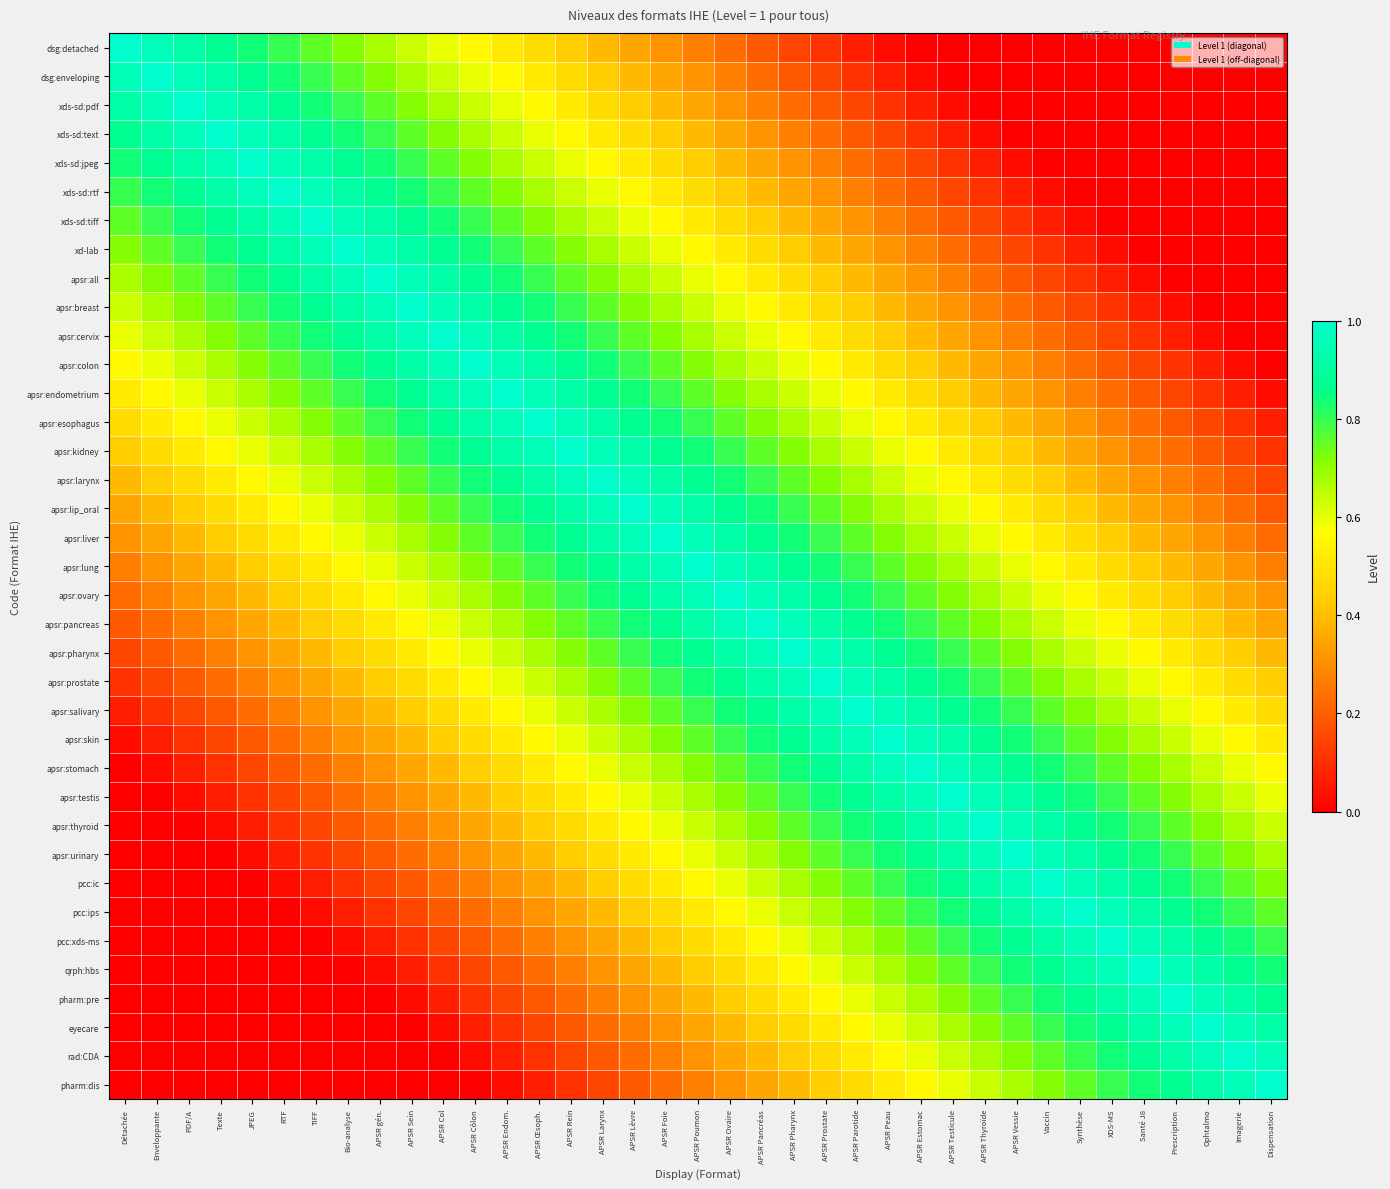

Reading left to right, list all the values displayed in this chart.

dsg:detached: Détachée=1.0	Enveloppante=1.0	PDF/A=0.9	Texte=0.9	JPEG=0.8	RTF=0.8	TIFF=0.8	Bio-analyse=0.7	APSR gén.=0.7	APSR Sein=0.6	APSR Col=0.6	APSR Côlon=0.6	APSR Endom.=0.5	APSR Œsoph.=0.5	APSR Rein=0.4	APSR Larynx=0.4	APSR Lèvre=0.4	APSR Foie=0.3	APSR Poumon=0.3	APSR Ovaire=0.2	APSR Pancréas=0.2	APSR Pharynx=0.1	APSR Prostate=0.1	APSR Parotide=0.1	APSR Peau=0.0	APSR Estomac=0.0	APSR Testicule=0.0	APSR Thyroïde=0.0	APSR Vessie=0.0	Vaccin=0.0	Synthèse=0.0	XDS-MS=0.0	Santé J8=0.0	Prescription=0.0	Ophtalmo=0.0	Imagerie=0.0	Dispensation=0.0
dsg:enveloping: Détachée=1.0	Enveloppante=1.0	PDF/A=1.0	Texte=0.9	JPEG=0.9	RTF=0.8	TIFF=0.8	Bio-analyse=0.8	APSR gén.=0.7	APSR Sein=0.7	APSR Col=0.6	APSR Côlon=0.6	APSR Endom.=0.6	APSR Œsoph.=0.5	APSR Rein=0.5	APSR Larynx=0.4	APSR Lèvre=0.4	APSR Foie=0.4	APSR Poumon=0.3	APSR Ovaire=0.3	APSR Pancréas=0.2	APSR Pharynx=0.2	APSR Prostate=0.1	APSR Parotide=0.1	APSR Peau=0.1	APSR Estomac=0.0	APSR Testicule=0.0	APSR Thyroïde=0.0	APSR Vessie=0.0	Vaccin=0.0	Synthèse=0.0	XDS-MS=0.0	Santé J8=0.0	Prescription=0.0	Ophtalmo=0.0	Imagerie=0.0	Dispensation=0.0
xds-sd:pdf: Détachée=0.9	Enveloppante=1.0	PDF/A=1.0	Texte=1.0	JPEG=0.9	RTF=0.9	TIFF=0.8	Bio-analyse=0.8	APSR gén.=0.8	APSR Sein=0.7	APSR Col=0.7	APSR Côlon=0.6	APSR Endom.=0.6	APSR Œsoph.=0.6	APSR Rein=0.5	APSR Larynx=0.5	APSR Lèvre=0.4	APSR Foie=0.4	APSR Poumon=0.4	APSR Ovaire=0.3	APSR Pancréas=0.3	APSR Pharynx=0.2	APSR Prostate=0.2	APSR Parotide=0.1	APSR Peau=0.1	APSR Estomac=0.1	APSR Testicule=0.0	APSR Thyroïde=0.0	APSR Vessie=0.0	Vaccin=0.0	Synthèse=0.0	XDS-MS=0.0	Santé J8=0.0	Prescription=0.0	Ophtalmo=0.0	Imagerie=0.0	Dispensation=0.0
xds-sd:text: Détachée=0.9	Enveloppante=0.9	PDF/A=1.0	Texte=1.0	JPEG=1.0	RTF=0.9	TIFF=0.9	Bio-analyse=0.8	APSR gén.=0.8	APSR Sein=0.8	APSR Col=0.7	APSR Côlon=0.7	APSR Endom.=0.6	APSR Œsoph.=0.6	APSR Rein=0.6	APSR Larynx=0.5	APSR Lèvre=0.5	APSR Foie=0.4	APSR Poumon=0.4	APSR Ovaire=0.4	APSR Pancréas=0.3	APSR Pharynx=0.3	APSR Prostate=0.2	APSR Parotide=0.2	APSR Peau=0.1	APSR Estomac=0.1	APSR Testicule=0.1	APSR Thyroïde=0.0	APSR Vessie=0.0	Vaccin=0.0	Synthèse=0.0	XDS-MS=0.0	Santé J8=0.0	Prescription=0.0	Ophtalmo=0.0	Imagerie=0.0	Dispensation=0.0
xds-sd:jpeg: Détachée=0.8	Enveloppante=0.9	PDF/A=0.9	Texte=1.0	JPEG=1.0	RTF=1.0	TIFF=0.9	Bio-analyse=0.9	APSR gén.=0.8	APSR Sein=0.8	APSR Col=0.8	APSR Côlon=0.7	APSR Endom.=0.7	APSR Œsoph.=0.6	APSR Rein=0.6	APSR Larynx=0.6	APSR Lèvre=0.5	APSR Foie=0.5	APSR Poumon=0.4	APSR Ovaire=0.4	APSR Pancréas=0.4	APSR Pharynx=0.3	APSR Prostate=0.3	APSR Parotide=0.2	APSR Peau=0.2	APSR Estomac=0.1	APSR Testicule=0.1	APSR Thyroïde=0.1	APSR Vessie=0.0	Vaccin=0.0	Synthèse=0.0	XDS-MS=0.0	Santé J8=0.0	Prescription=0.0	Ophtalmo=0.0	Imagerie=0.0	Dispensation=0.0
xds-sd:rtf: Détachée=0.8	Enveloppante=0.8	PDF/A=0.9	Texte=0.9	JPEG=1.0	RTF=1.0	TIFF=1.0	Bio-analyse=0.9	APSR gén.=0.9	APSR Sein=0.8	APSR Col=0.8	APSR Côlon=0.8	APSR Endom.=0.7	APSR Œsoph.=0.7	APSR Rein=0.6	APSR Larynx=0.6	APSR Lèvre=0.6	APSR Foie=0.5	APSR Poumon=0.5	APSR Ovaire=0.4	APSR Pancréas=0.4	APSR Pharynx=0.4	APSR Prostate=0.3	APSR Parotide=0.3	APSR Peau=0.2	APSR Estomac=0.2	APSR Testicule=0.1	APSR Thyroïde=0.1	APSR Vessie=0.1	Vaccin=0.0	Synthèse=0.0	XDS-MS=0.0	Santé J8=0.0	Prescription=0.0	Ophtalmo=0.0	Imagerie=0.0	Dispensation=0.0
xds-sd:tiff: Détachée=0.8	Enveloppante=0.8	PDF/A=0.8	Texte=0.9	JPEG=0.9	RTF=1.0	TIFF=1.0	Bio-analyse=1.0	APSR gén.=0.9	APSR Sein=0.9	APSR Col=0.8	APSR Côlon=0.8	APSR Endom.=0.8	APSR Œsoph.=0.7	APSR Rein=0.7	APSR Larynx=0.6	APSR Lèvre=0.6	APSR Foie=0.6	APSR Poumon=0.5	APSR Ovaire=0.5	APSR Pancréas=0.4	APSR Pharynx=0.4	APSR Prostate=0.4	APSR Parotide=0.3	APSR Peau=0.3	APSR Estomac=0.2	APSR Testicule=0.2	APSR Thyroïde=0.1	APSR Vessie=0.1	Vaccin=0.1	Synthèse=0.0	XDS-MS=0.0	Santé J8=0.0	Prescription=0.0	Ophtalmo=0.0	Imagerie=0.0	Dispensation=0.0
xd-lab: Détachée=0.7	Enveloppante=0.8	PDF/A=0.8	Texte=0.8	JPEG=0.9	RTF=0.9	TIFF=1.0	Bio-analyse=1.0	APSR gén.=1.0	APSR Sein=0.9	APSR Col=0.9	APSR Côlon=0.8	APSR Endom.=0.8	APSR Œsoph.=0.8	APSR Rein=0.7	APSR Larynx=0.7	APSR Lèvre=0.6	APSR Foie=0.6	APSR Poumon=0.6	APSR Ovaire=0.5	APSR Pancréas=0.5	APSR Pharynx=0.4	APSR Prostate=0.4	APSR Parotide=0.4	APSR Peau=0.3	APSR Estomac=0.3	APSR Testicule=0.2	APSR Thyroïde=0.2	APSR Vessie=0.1	Vaccin=0.1	Synthèse=0.1	XDS-MS=0.0	Santé J8=0.0	Prescription=0.0	Ophtalmo=0.0	Imagerie=0.0	Dispensation=0.0
apsr:all: Détachée=0.7	Enveloppante=0.7	PDF/A=0.8	Texte=0.8	JPEG=0.8	RTF=0.9	TIFF=0.9	Bio-analyse=1.0	APSR gén.=1.0	APSR Sein=1.0	APSR Col=0.9	APSR Côlon=0.9	APSR Endom.=0.8	APSR Œsoph.=0.8	APSR Rein=0.8	APSR Larynx=0.7	APSR Lèvre=0.7	APSR Foie=0.6	APSR Poumon=0.6	APSR Ovaire=0.6	APSR Pancréas=0.5	APSR Pharynx=0.5	APSR Prostate=0.4	APSR Parotide=0.4	APSR Peau=0.4	APSR Estomac=0.3	APSR Testicule=0.3	APSR Thyroïde=0.2	APSR Vessie=0.2	Vaccin=0.1	Synthèse=0.1	XDS-MS=0.1	Santé J8=0.0	Prescription=0.0	Ophtalmo=0.0	Imagerie=0.0	Dispensation=0.0
apsr:breast: Détachée=0.6	Enveloppante=0.7	PDF/A=0.7	Texte=0.8	JPEG=0.8	RTF=0.8	TIFF=0.9	Bio-analyse=0.9	APSR gén.=1.0	APSR Sein=1.0	APSR Col=1.0	APSR Côlon=0.9	APSR Endom.=0.9	APSR Œsoph.=0.8	APSR Rein=0.8	APSR Larynx=0.8	APSR Lèvre=0.7	APSR Foie=0.7	APSR Poumon=0.6	APSR Ovaire=0.6	APSR Pancréas=0.6	APSR Pharynx=0.5	APSR Prostate=0.5	APSR Parotide=0.4	APSR Peau=0.4	APSR Estomac=0.4	APSR Testicule=0.3	APSR Thyroïde=0.3	APSR Vessie=0.2	Vaccin=0.2	Synthèse=0.1	XDS-MS=0.1	Santé J8=0.1	Prescription=0.0	Ophtalmo=0.0	Imagerie=0.0	Dispensation=0.0
apsr:cervix: Détachée=0.6	Enveloppante=0.6	PDF/A=0.7	Texte=0.7	JPEG=0.8	RTF=0.8	TIFF=0.8	Bio-analyse=0.9	APSR gén.=0.9	APSR Sein=1.0	APSR Col=1.0	APSR Côlon=1.0	APSR Endom.=0.9	APSR Œsoph.=0.9	APSR Rein=0.8	APSR Larynx=0.8	APSR Lèvre=0.8	APSR Foie=0.7	APSR Poumon=0.7	APSR Ovaire=0.6	APSR Pancréas=0.6	APSR Pharynx=0.6	APSR Prostate=0.5	APSR Parotide=0.5	APSR Peau=0.4	APSR Estomac=0.4	APSR Testicule=0.4	APSR Thyroïde=0.3	APSR Vessie=0.3	Vaccin=0.2	Synthèse=0.2	XDS-MS=0.1	Santé J8=0.1	Prescription=0.1	Ophtalmo=0.0	Imagerie=0.0	Dispensation=0.0
apsr:colon: Détachée=0.6	Enveloppante=0.6	PDF/A=0.6	Texte=0.7	JPEG=0.7	RTF=0.8	TIFF=0.8	Bio-analyse=0.8	APSR gén.=0.9	APSR Sein=0.9	APSR Col=1.0	APSR Côlon=1.0	APSR Endom.=1.0	APSR Œsoph.=0.9	APSR Rein=0.9	APSR Larynx=0.8	APSR Lèvre=0.8	APSR Foie=0.8	APSR Poumon=0.7	APSR Ovaire=0.7	APSR Pancréas=0.6	APSR Pharynx=0.6	APSR Prostate=0.6	APSR Parotide=0.5	APSR Peau=0.5	APSR Estomac=0.4	APSR Testicule=0.4	APSR Thyroïde=0.4	APSR Vessie=0.3	Vaccin=0.3	Synthèse=0.2	XDS-MS=0.2	Santé J8=0.1	Prescription=0.1	Ophtalmo=0.1	Imagerie=0.0	Dispensation=0.0
apsr:endometrium: Détachée=0.5	Enveloppante=0.6	PDF/A=0.6	Texte=0.6	JPEG=0.7	RTF=0.7	TIFF=0.8	Bio-analyse=0.8	APSR gén.=0.8	APSR Sein=0.9	APSR Col=0.9	APSR Côlon=1.0	APSR Endom.=1.0	APSR Œsoph.=1.0	APSR Rein=0.9	APSR Larynx=0.9	APSR Lèvre=0.8	APSR Foie=0.8	APSR Poumon=0.8	APSR Ovaire=0.7	APSR Pancréas=0.7	APSR Pharynx=0.6	APSR Prostate=0.6	APSR Parotide=0.6	APSR Peau=0.5	APSR Estomac=0.5	APSR Testicule=0.4	APSR Thyroïde=0.4	APSR Vessie=0.4	Vaccin=0.3	Synthèse=0.3	XDS-MS=0.2	Santé J8=0.2	Prescription=0.1	Ophtalmo=0.1	Imagerie=0.1	Dispensation=0.0
apsr:esophagus: Détachée=0.5	Enveloppante=0.5	PDF/A=0.6	Texte=0.6	JPEG=0.6	RTF=0.7	TIFF=0.7	Bio-analyse=0.8	APSR gén.=0.8	APSR Sein=0.8	APSR Col=0.9	APSR Côlon=0.9	APSR Endom.=1.0	APSR Œsoph.=1.0	APSR Rein=1.0	APSR Larynx=0.9	APSR Lèvre=0.9	APSR Foie=0.8	APSR Poumon=0.8	APSR Ovaire=0.8	APSR Pancréas=0.7	APSR Pharynx=0.7	APSR Prostate=0.6	APSR Parotide=0.6	APSR Peau=0.6	APSR Estomac=0.5	APSR Testicule=0.5	APSR Thyroïde=0.4	APSR Vessie=0.4	Vaccin=0.4	Synthèse=0.3	XDS-MS=0.3	Santé J8=0.2	Prescription=0.2	Ophtalmo=0.1	Imagerie=0.1	Dispensation=0.1
apsr:kidney: Détachée=0.4	Enveloppante=0.5	PDF/A=0.5	Texte=0.6	JPEG=0.6	RTF=0.6	TIFF=0.7	Bio-analyse=0.7	APSR gén.=0.8	APSR Sein=0.8	APSR Col=0.8	APSR Côlon=0.9	APSR Endom.=0.9	APSR Œsoph.=1.0	APSR Rein=1.0	APSR Larynx=1.0	APSR Lèvre=0.9	APSR Foie=0.9	APSR Poumon=0.8	APSR Ovaire=0.8	APSR Pancréas=0.8	APSR Pharynx=0.7	APSR Prostate=0.7	APSR Parotide=0.6	APSR Peau=0.6	APSR Estomac=0.6	APSR Testicule=0.5	APSR Thyroïde=0.5	APSR Vessie=0.4	Vaccin=0.4	Synthèse=0.4	XDS-MS=0.3	Santé J8=0.3	Prescription=0.2	Ophtalmo=0.2	Imagerie=0.1	Dispensation=0.1
apsr:larynx: Détachée=0.4	Enveloppante=0.4	PDF/A=0.5	Texte=0.5	JPEG=0.6	RTF=0.6	TIFF=0.6	Bio-analyse=0.7	APSR gén.=0.7	APSR Sein=0.8	APSR Col=0.8	APSR Côlon=0.8	APSR Endom.=0.9	APSR Œsoph.=0.9	APSR Rein=1.0	APSR Larynx=1.0	APSR Lèvre=1.0	APSR Foie=0.9	APSR Poumon=0.9	APSR Ovaire=0.8	APSR Pancréas=0.8	APSR Pharynx=0.8	APSR Prostate=0.7	APSR Parotide=0.7	APSR Peau=0.6	APSR Estomac=0.6	APSR Testicule=0.6	APSR Thyroïde=0.5	APSR Vessie=0.5	Vaccin=0.4	Synthèse=0.4	XDS-MS=0.4	Santé J8=0.3	Prescription=0.3	Ophtalmo=0.2	Imagerie=0.2	Dispensation=0.1
apsr:lip_oral: Détachée=0.4	Enveloppante=0.4	PDF/A=0.4	Texte=0.5	JPEG=0.5	RTF=0.6	TIFF=0.6	Bio-analyse=0.6	APSR gén.=0.7	APSR Sein=0.7	APSR Col=0.8	APSR Côlon=0.8	APSR Endom.=0.8	APSR Œsoph.=0.9	APSR Rein=0.9	APSR Larynx=1.0	APSR Lèvre=1.0	APSR Foie=1.0	APSR Poumon=0.9	APSR Ovaire=0.9	APSR Pancréas=0.8	APSR Pharynx=0.8	APSR Prostate=0.8	APSR Parotide=0.7	APSR Peau=0.7	APSR Estomac=0.6	APSR Testicule=0.6	APSR Thyroïde=0.6	APSR Vessie=0.5	Vaccin=0.5	Synthèse=0.4	XDS-MS=0.4	Santé J8=0.4	Prescription=0.3	Ophtalmo=0.3	Imagerie=0.2	Dispensation=0.2
apsr:liver: Détachée=0.3	Enveloppante=0.4	PDF/A=0.4	Texte=0.4	JPEG=0.5	RTF=0.5	TIFF=0.6	Bio-analyse=0.6	APSR gén.=0.6	APSR Sein=0.7	APSR Col=0.7	APSR Côlon=0.8	APSR Endom.=0.8	APSR Œsoph.=0.8	APSR Rein=0.9	APSR Larynx=0.9	APSR Lèvre=1.0	APSR Foie=1.0	APSR Poumon=1.0	APSR Ovaire=0.9	APSR Pancréas=0.9	APSR Pharynx=0.8	APSR Prostate=0.8	APSR Parotide=0.8	APSR Peau=0.7	APSR Estomac=0.7	APSR Testicule=0.6	APSR Thyroïde=0.6	APSR Vessie=0.6	Vaccin=0.5	Synthèse=0.5	XDS-MS=0.4	Santé J8=0.4	Prescription=0.4	Ophtalmo=0.3	Imagerie=0.3	Dispensation=0.2
apsr:lung: Détachée=0.3	Enveloppante=0.3	PDF/A=0.4	Texte=0.4	JPEG=0.4	RTF=0.5	TIFF=0.5	Bio-analyse=0.6	APSR gén.=0.6	APSR Sein=0.6	APSR Col=0.7	APSR Côlon=0.7	APSR Endom.=0.8	APSR Œsoph.=0.8	APSR Rein=0.8	APSR Larynx=0.9	APSR Lèvre=0.9	APSR Foie=1.0	APSR Poumon=1.0	APSR Ovaire=1.0	APSR Pancréas=0.9	APSR Pharynx=0.9	APSR Prostate=0.8	APSR Parotide=0.8	APSR Peau=0.8	APSR Estomac=0.7	APSR Testicule=0.7	APSR Thyroïde=0.6	APSR Vessie=0.6	Vaccin=0.6	Synthèse=0.5	XDS-MS=0.5	Santé J8=0.4	Prescription=0.4	Ophtalmo=0.4	Imagerie=0.3	Dispensation=0.3
apsr:ovary: Détachée=0.2	Enveloppante=0.3	PDF/A=0.3	Texte=0.4	JPEG=0.4	RTF=0.4	TIFF=0.5	Bio-analyse=0.5	APSR gén.=0.6	APSR Sein=0.6	APSR Col=0.6	APSR Côlon=0.7	APSR Endom.=0.7	APSR Œsoph.=0.8	APSR Rein=0.8	APSR Larynx=0.8	APSR Lèvre=0.9	APSR Foie=0.9	APSR Poumon=1.0	APSR Ovaire=1.0	APSR Pancréas=1.0	APSR Pharynx=0.9	APSR Prostate=0.9	APSR Parotide=0.8	APSR Peau=0.8	APSR Estomac=0.8	APSR Testicule=0.7	APSR Thyroïde=0.7	APSR Vessie=0.6	Vaccin=0.6	Synthèse=0.6	XDS-MS=0.5	Santé J8=0.5	Prescription=0.4	Ophtalmo=0.4	Imagerie=0.4	Dispensation=0.3
apsr:pancreas: Détachée=0.2	Enveloppante=0.2	PDF/A=0.3	Texte=0.3	JPEG=0.4	RTF=0.4	TIFF=0.4	Bio-analyse=0.5	APSR gén.=0.5	APSR Sein=0.6	APSR Col=0.6	APSR Côlon=0.6	APSR Endom.=0.7	APSR Œsoph.=0.7	APSR Rein=0.8	APSR Larynx=0.8	APSR Lèvre=0.8	APSR Foie=0.9	APSR Poumon=0.9	APSR Ovaire=1.0	APSR Pancréas=1.0	APSR Pharynx=1.0	APSR Prostate=0.9	APSR Parotide=0.9	APSR Peau=0.8	APSR Estomac=0.8	APSR Testicule=0.8	APSR Thyroïde=0.7	APSR Vessie=0.7	Vaccin=0.6	Synthèse=0.6	XDS-MS=0.6	Santé J8=0.5	Prescription=0.5	Ophtalmo=0.4	Imagerie=0.4	Dispensation=0.4
apsr:pharynx: Détachée=0.1	Enveloppante=0.2	PDF/A=0.2	Texte=0.3	JPEG=0.3	RTF=0.4	TIFF=0.4	Bio-analyse=0.4	APSR gén.=0.5	APSR Sein=0.5	APSR Col=0.6	APSR Côlon=0.6	APSR Endom.=0.6	APSR Œsoph.=0.7	APSR Rein=0.7	APSR Larynx=0.8	APSR Lèvre=0.8	APSR Foie=0.8	APSR Poumon=0.9	APSR Ovaire=0.9	APSR Pancréas=1.0	APSR Pharynx=1.0	APSR Prostate=1.0	APSR Parotide=0.9	APSR Peau=0.9	APSR Estomac=0.8	APSR Testicule=0.8	APSR Thyroïde=0.8	APSR Vessie=0.7	Vaccin=0.7	Synthèse=0.6	XDS-MS=0.6	Santé J8=0.6	Prescription=0.5	Ophtalmo=0.5	Imagerie=0.4	Dispensation=0.4
apsr:prostate: Détachée=0.1	Enveloppante=0.1	PDF/A=0.2	Texte=0.2	JPEG=0.3	RTF=0.3	TIFF=0.4	Bio-analyse=0.4	APSR gén.=0.4	APSR Sein=0.5	APSR Col=0.5	APSR Côlon=0.6	APSR Endom.=0.6	APSR Œsoph.=0.6	APSR Rein=0.7	APSR Larynx=0.7	APSR Lèvre=0.8	APSR Foie=0.8	APSR Poumon=0.8	APSR Ovaire=0.9	APSR Pancréas=0.9	APSR Pharynx=1.0	APSR Prostate=1.0	APSR Parotide=1.0	APSR Peau=0.9	APSR Estomac=0.9	APSR Testicule=0.8	APSR Thyroïde=0.8	APSR Vessie=0.8	Vaccin=0.7	Synthèse=0.7	XDS-MS=0.6	Santé J8=0.6	Prescription=0.6	Ophtalmo=0.5	Imagerie=0.5	Dispensation=0.4
apsr:salivary: Détachée=0.1	Enveloppante=0.1	PDF/A=0.1	Texte=0.2	JPEG=0.2	RTF=0.3	TIFF=0.3	Bio-analyse=0.4	APSR gén.=0.4	APSR Sein=0.4	APSR Col=0.5	APSR Côlon=0.5	APSR Endom.=0.6	APSR Œsoph.=0.6	APSR Rein=0.6	APSR Larynx=0.7	APSR Lèvre=0.7	APSR Foie=0.8	APSR Poumon=0.8	APSR Ovaire=0.8	APSR Pancréas=0.9	APSR Pharynx=0.9	APSR Prostate=1.0	APSR Parotide=1.0	APSR Peau=1.0	APSR Estomac=0.9	APSR Testicule=0.9	APSR Thyroïde=0.8	APSR Vessie=0.8	Vaccin=0.8	Synthèse=0.7	XDS-MS=0.7	Santé J8=0.6	Prescription=0.6	Ophtalmo=0.6	Imagerie=0.5	Dispensation=0.5
apsr:skin: Détachée=0.0	Enveloppante=0.1	PDF/A=0.1	Texte=0.1	JPEG=0.2	RTF=0.2	TIFF=0.3	Bio-analyse=0.3	APSR gén.=0.4	APSR Sein=0.4	APSR Col=0.4	APSR Côlon=0.5	APSR Endom.=0.5	APSR Œsoph.=0.6	APSR Rein=0.6	APSR Larynx=0.6	APSR Lèvre=0.7	APSR Foie=0.7	APSR Poumon=0.8	APSR Ovaire=0.8	APSR Pancréas=0.8	APSR Pharynx=0.9	APSR Prostate=0.9	APSR Parotide=1.0	APSR Peau=1.0	APSR Estomac=1.0	APSR Testicule=0.9	APSR Thyroïde=0.9	APSR Vessie=0.8	Vaccin=0.8	Synthèse=0.8	XDS-MS=0.7	Santé J8=0.7	Prescription=0.6	Ophtalmo=0.6	Imagerie=0.6	Dispensation=0.5
apsr:stomach: Détachée=0.0	Enveloppante=0.0	PDF/A=0.1	Texte=0.1	JPEG=0.1	RTF=0.2	TIFF=0.2	Bio-analyse=0.3	APSR gén.=0.3	APSR Sein=0.4	APSR Col=0.4	APSR Côlon=0.4	APSR Endom.=0.5	APSR Œsoph.=0.5	APSR Rein=0.6	APSR Larynx=0.6	APSR Lèvre=0.6	APSR Foie=0.7	APSR Poumon=0.7	APSR Ovaire=0.8	APSR Pancréas=0.8	APSR Pharynx=0.8	APSR Prostate=0.9	APSR Parotide=0.9	APSR Peau=1.0	APSR Estomac=1.0	APSR Testicule=1.0	APSR Thyroïde=0.9	APSR Vessie=0.9	Vaccin=0.8	Synthèse=0.8	XDS-MS=0.8	Santé J8=0.7	Prescription=0.7	Ophtalmo=0.6	Imagerie=0.6	Dispensation=0.6
apsr:testis: Détachée=0.0	Enveloppante=0.0	PDF/A=0.0	Texte=0.1	JPEG=0.1	RTF=0.1	TIFF=0.2	Bio-analyse=0.2	APSR gén.=0.3	APSR Sein=0.3	APSR Col=0.4	APSR Côlon=0.4	APSR Endom.=0.4	APSR Œsoph.=0.5	APSR Rein=0.5	APSR Larynx=0.6	APSR Lèvre=0.6	APSR Foie=0.6	APSR Poumon=0.7	APSR Ovaire=0.7	APSR Pancréas=0.8	APSR Pharynx=0.8	APSR Prostate=0.8	APSR Parotide=0.9	APSR Peau=0.9	APSR Estomac=1.0	APSR Testicule=1.0	APSR Thyroïde=1.0	APSR Vessie=0.9	Vaccin=0.9	Synthèse=0.8	XDS-MS=0.8	Santé J8=0.8	Prescription=0.7	Ophtalmo=0.7	Imagerie=0.6	Dispensation=0.6
apsr:thyroid: Détachée=0.0	Enveloppante=0.0	PDF/A=0.0	Texte=0.0	JPEG=0.1	RTF=0.1	TIFF=0.1	Bio-analyse=0.2	APSR gén.=0.2	APSR Sein=0.3	APSR Col=0.3	APSR Côlon=0.4	APSR Endom.=0.4	APSR Œsoph.=0.4	APSR Rein=0.5	APSR Larynx=0.5	APSR Lèvre=0.6	APSR Foie=0.6	APSR Poumon=0.6	APSR Ovaire=0.7	APSR Pancréas=0.7	APSR Pharynx=0.8	APSR Prostate=0.8	APSR Parotide=0.8	APSR Peau=0.9	APSR Estomac=0.9	APSR Testicule=1.0	APSR Thyroïde=1.0	APSR Vessie=1.0	Vaccin=0.9	Synthèse=0.9	XDS-MS=0.8	Santé J8=0.8	Prescription=0.8	Ophtalmo=0.7	Imagerie=0.7	Dispensation=0.6
apsr:urinary: Détachée=0.0	Enveloppante=0.0	PDF/A=0.0	Texte=0.0	JPEG=0.0	RTF=0.1	TIFF=0.1	Bio-analyse=0.1	APSR gén.=0.2	APSR Sein=0.2	APSR Col=0.3	APSR Côlon=0.3	APSR Endom.=0.4	APSR Œsoph.=0.4	APSR Rein=0.4	APSR Larynx=0.5	APSR Lèvre=0.5	APSR Foie=0.6	APSR Poumon=0.6	APSR Ovaire=0.6	APSR Pancréas=0.7	APSR Pharynx=0.7	APSR Prostate=0.8	APSR Parotide=0.8	APSR Peau=0.8	APSR Estomac=0.9	APSR Testicule=0.9	APSR Thyroïde=1.0	APSR Vessie=1.0	Vaccin=1.0	Synthèse=0.9	XDS-MS=0.9	Santé J8=0.8	Prescription=0.8	Ophtalmo=0.8	Imagerie=0.7	Dispensation=0.7
pcc:ic: Détachée=0.0	Enveloppante=0.0	PDF/A=0.0	Texte=0.0	JPEG=0.0	RTF=0.0	TIFF=0.1	Bio-analyse=0.1	APSR gén.=0.1	APSR Sein=0.2	APSR Col=0.2	APSR Côlon=0.3	APSR Endom.=0.3	APSR Œsoph.=0.4	APSR Rein=0.4	APSR Larynx=0.4	APSR Lèvre=0.5	APSR Foie=0.5	APSR Poumon=0.6	APSR Ovaire=0.6	APSR Pancréas=0.6	APSR Pharynx=0.7	APSR Prostate=0.7	APSR Parotide=0.8	APSR Peau=0.8	APSR Estomac=0.8	APSR Testicule=0.9	APSR Thyroïde=0.9	APSR Vessie=1.0	Vaccin=1.0	Synthèse=1.0	XDS-MS=0.9	Santé J8=0.9	Prescription=0.8	Ophtalmo=0.8	Imagerie=0.8	Dispensation=0.7
pcc:ips: Détachée=0.0	Enveloppante=0.0	PDF/A=0.0	Texte=0.0	JPEG=0.0	RTF=0.0	TIFF=0.0	Bio-analyse=0.1	APSR gén.=0.1	APSR Sein=0.1	APSR Col=0.2	APSR Côlon=0.2	APSR Endom.=0.3	APSR Œsoph.=0.3	APSR Rein=0.4	APSR Larynx=0.4	APSR Lèvre=0.4	APSR Foie=0.5	APSR Poumon=0.5	APSR Ovaire=0.6	APSR Pancréas=0.6	APSR Pharynx=0.6	APSR Prostate=0.7	APSR Parotide=0.7	APSR Peau=0.8	APSR Estomac=0.8	APSR Testicule=0.8	APSR Thyroïde=0.9	APSR Vessie=0.9	Vaccin=1.0	Synthèse=1.0	XDS-MS=1.0	Santé J8=0.9	Prescription=0.9	Ophtalmo=0.8	Imagerie=0.8	Dispensation=0.8
pcc:xds-ms: Détachée=0.0	Enveloppante=0.0	PDF/A=0.0	Texte=0.0	JPEG=0.0	RTF=0.0	TIFF=0.0	Bio-analyse=0.0	APSR gén.=0.1	APSR Sein=0.1	APSR Col=0.1	APSR Côlon=0.2	APSR Endom.=0.2	APSR Œsoph.=0.3	APSR Rein=0.3	APSR Larynx=0.4	APSR Lèvre=0.4	APSR Foie=0.4	APSR Poumon=0.5	APSR Ovaire=0.5	APSR Pancréas=0.6	APSR Pharynx=0.6	APSR Prostate=0.6	APSR Parotide=0.7	APSR Peau=0.7	APSR Estomac=0.8	APSR Testicule=0.8	APSR Thyroïde=0.8	APSR Vessie=0.9	Vaccin=0.9	Synthèse=1.0	XDS-MS=1.0	Santé J8=1.0	Prescription=0.9	Ophtalmo=0.9	Imagerie=0.8	Dispensation=0.8
qrph:hbs: Détachée=0.0	Enveloppante=0.0	PDF/A=0.0	Texte=0.0	JPEG=0.0	RTF=0.0	TIFF=0.0	Bio-analyse=0.0	APSR gén.=0.0	APSR Sein=0.1	APSR Col=0.1	APSR Côlon=0.1	APSR Endom.=0.2	APSR Œsoph.=0.2	APSR Rein=0.3	APSR Larynx=0.3	APSR Lèvre=0.4	APSR Foie=0.4	APSR Poumon=0.4	APSR Ovaire=0.5	APSR Pancréas=0.5	APSR Pharynx=0.6	APSR Prostate=0.6	APSR Parotide=0.6	APSR Peau=0.7	APSR Estomac=0.7	APSR Testicule=0.8	APSR Thyroïde=0.8	APSR Vessie=0.8	Vaccin=0.9	Synthèse=0.9	XDS-MS=1.0	Santé J8=1.0	Prescription=1.0	Ophtalmo=0.9	Imagerie=0.9	Dispensation=0.8
pharm:pre: Détachée=0.0	Enveloppante=0.0	PDF/A=0.0	Texte=0.0	JPEG=0.0	RTF=0.0	TIFF=0.0	Bio-analyse=0.0	APSR gén.=0.0	APSR Sein=0.0	APSR Col=0.1	APSR Côlon=0.1	APSR Endom.=0.1	APSR Œsoph.=0.2	APSR Rein=0.2	APSR Larynx=0.3	APSR Lèvre=0.3	APSR Foie=0.4	APSR Poumon=0.4	APSR Ovaire=0.4	APSR Pancréas=0.5	APSR Pharynx=0.5	APSR Prostate=0.6	APSR Parotide=0.6	APSR Peau=0.6	APSR Estomac=0.7	APSR Testicule=0.7	APSR Thyroïde=0.8	APSR Vessie=0.8	Vaccin=0.8	Synthèse=0.9	XDS-MS=0.9	Santé J8=1.0	Prescription=1.0	Ophtalmo=1.0	Imagerie=0.9	Dispensation=0.9
eyecare: Détachée=0.0	Enveloppante=0.0	PDF/A=0.0	Texte=0.0	JPEG=0.0	RTF=0.0	TIFF=0.0	Bio-analyse=0.0	APSR gén.=0.0	APSR Sein=0.0	APSR Col=0.0	APSR Côlon=0.1	APSR Endom.=0.1	APSR Œsoph.=0.1	APSR Rein=0.2	APSR Larynx=0.2	APSR Lèvre=0.3	APSR Foie=0.3	APSR Poumon=0.4	APSR Ovaire=0.4	APSR Pancréas=0.4	APSR Pharynx=0.5	APSR Prostate=0.5	APSR Parotide=0.6	APSR Peau=0.6	APSR Estomac=0.6	APSR Testicule=0.7	APSR Thyroïde=0.7	APSR Vessie=0.8	Vaccin=0.8	Synthèse=0.8	XDS-MS=0.9	Santé J8=0.9	Prescription=1.0	Ophtalmo=1.0	Imagerie=1.0	Dispensation=0.9
rad:CDA: Détachée=0.0	Enveloppante=0.0	PDF/A=0.0	Texte=0.0	JPEG=0.0	RTF=0.0	TIFF=0.0	Bio-analyse=0.0	APSR gén.=0.0	APSR Sein=0.0	APSR Col=0.0	APSR Côlon=0.0	APSR Endom.=0.1	APSR Œsoph.=0.1	APSR Rein=0.1	APSR Larynx=0.2	APSR Lèvre=0.2	APSR Foie=0.3	APSR Poumon=0.3	APSR Ovaire=0.4	APSR Pancréas=0.4	APSR Pharynx=0.4	APSR Prostate=0.5	APSR Parotide=0.5	APSR Peau=0.6	APSR Estomac=0.6	APSR Testicule=0.6	APSR Thyroïde=0.7	APSR Vessie=0.7	Vaccin=0.8	Synthèse=0.8	XDS-MS=0.8	Santé J8=0.9	Prescription=0.9	Ophtalmo=1.0	Imagerie=1.0	Dispensation=1.0
pharm:dis: Détachée=0.0	Enveloppante=0.0	PDF/A=0.0	Texte=0.0	JPEG=0.0	RTF=0.0	TIFF=0.0	Bio-analyse=0.0	APSR gén.=0.0	APSR Sein=0.0	APSR Col=0.0	APSR Côlon=0.0	APSR Endom.=0.0	APSR Œsoph.=0.1	APSR Rein=0.1	APSR Larynx=0.1	APSR Lèvre=0.2	APSR Foie=0.2	APSR Poumon=0.3	APSR Ovaire=0.3	APSR Pancréas=0.4	APSR Pharynx=0.4	APSR Prostate=0.4	APSR Parotide=0.5	APSR Peau=0.5	APSR Estomac=0.6	APSR Testicule=0.6	APSR Thyroïde=0.6	APSR Vessie=0.7	Vaccin=0.7	Synthèse=0.8	XDS-MS=0.8	Santé J8=0.8	Prescription=0.9	Ophtalmo=0.9	Imagerie=1.0	Dispensation=1.0